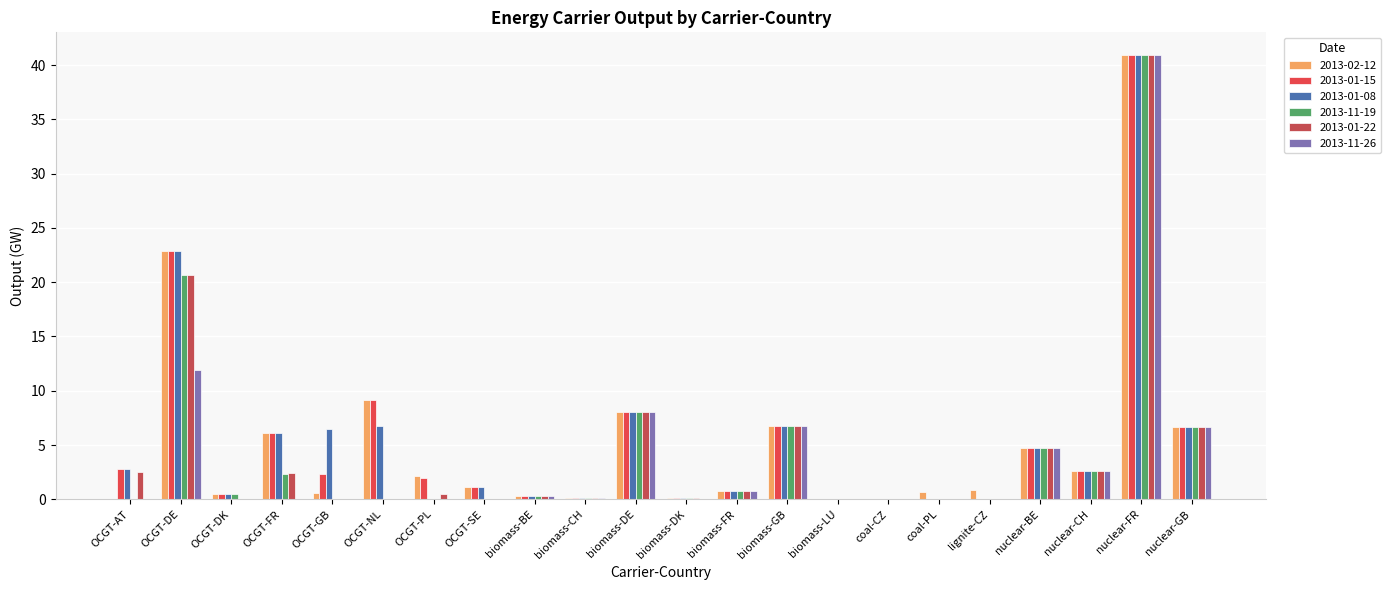

How many categories are shown in the chart?

22